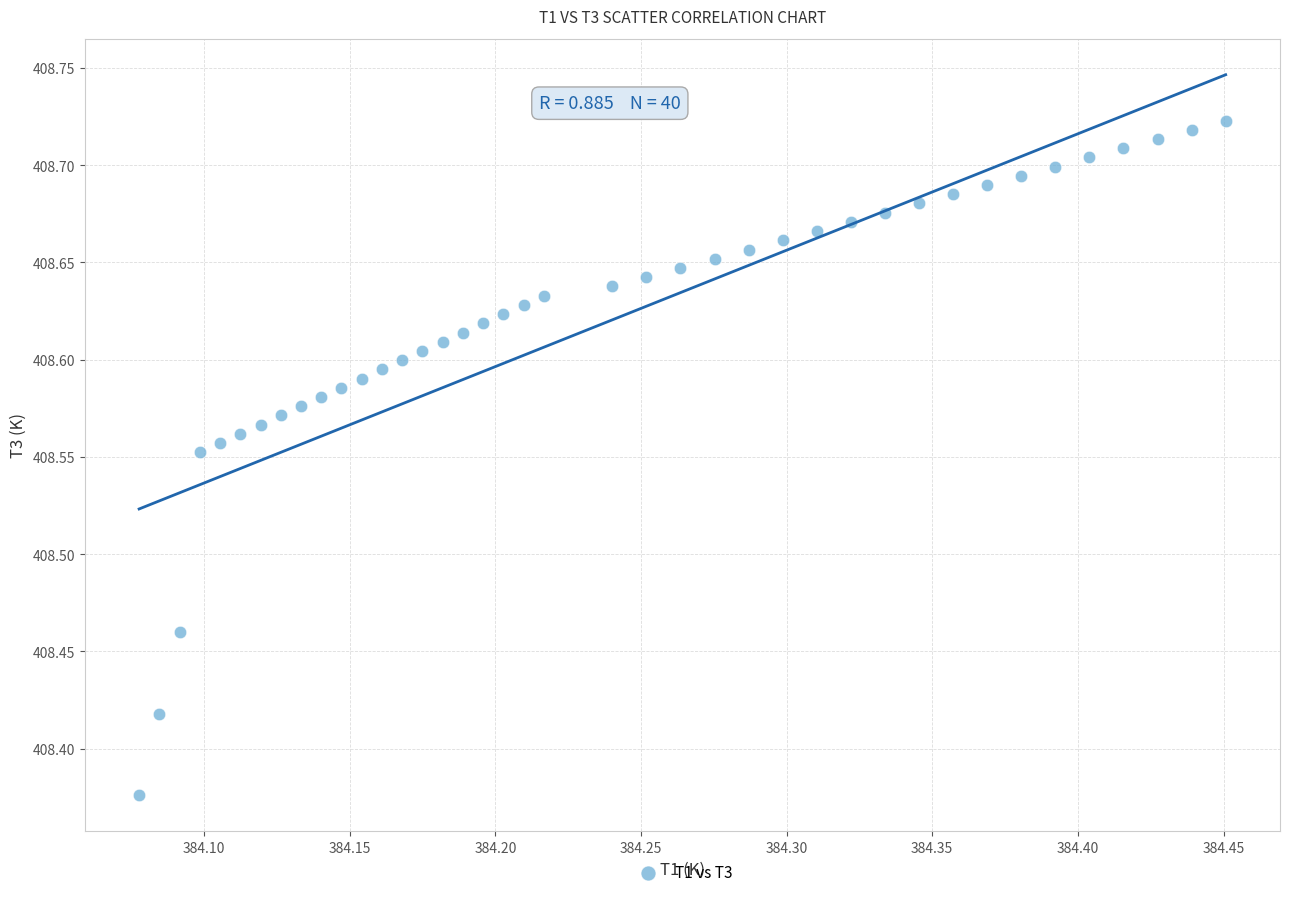

What is the range of X values (max minus min)?

0.4